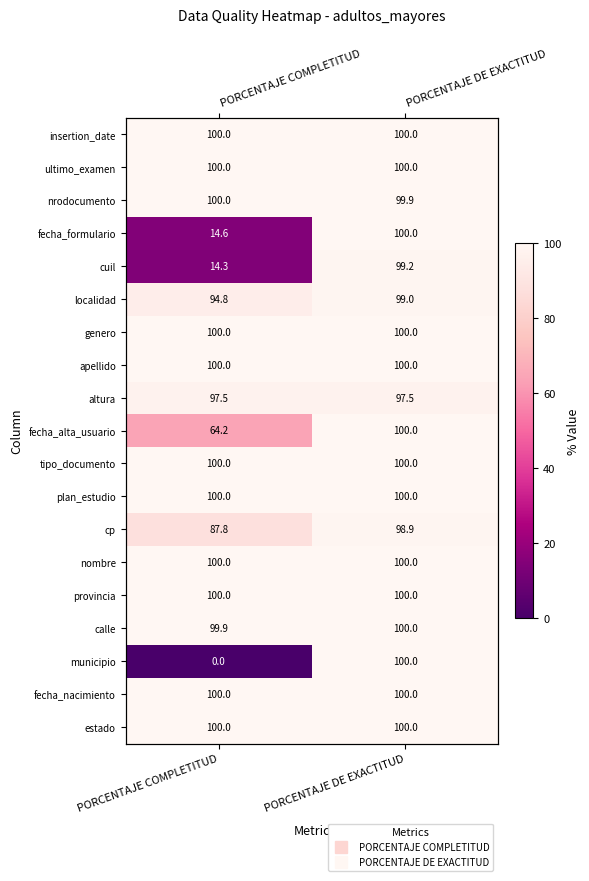

List the series in order of their peak value, highest first.

insertion_date, ultimo_examen, nrodocumento, fecha_formulario, genero, apellido, fecha_alta_usuario, tipo_documento, plan_estudio, nombre, provincia, calle, municipio, fecha_nacimiento, estado, cuil, localidad, cp, altura